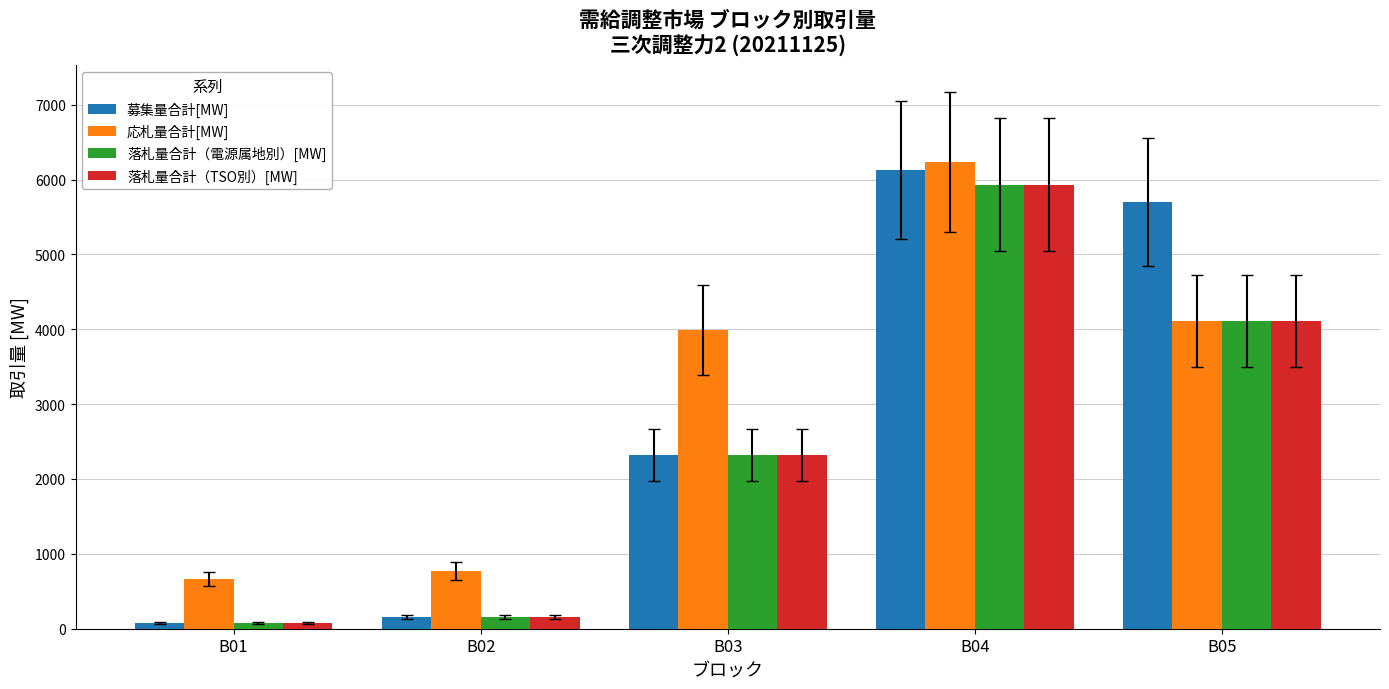

What value does the 募集量合計[MW] series have at B02?

159.0